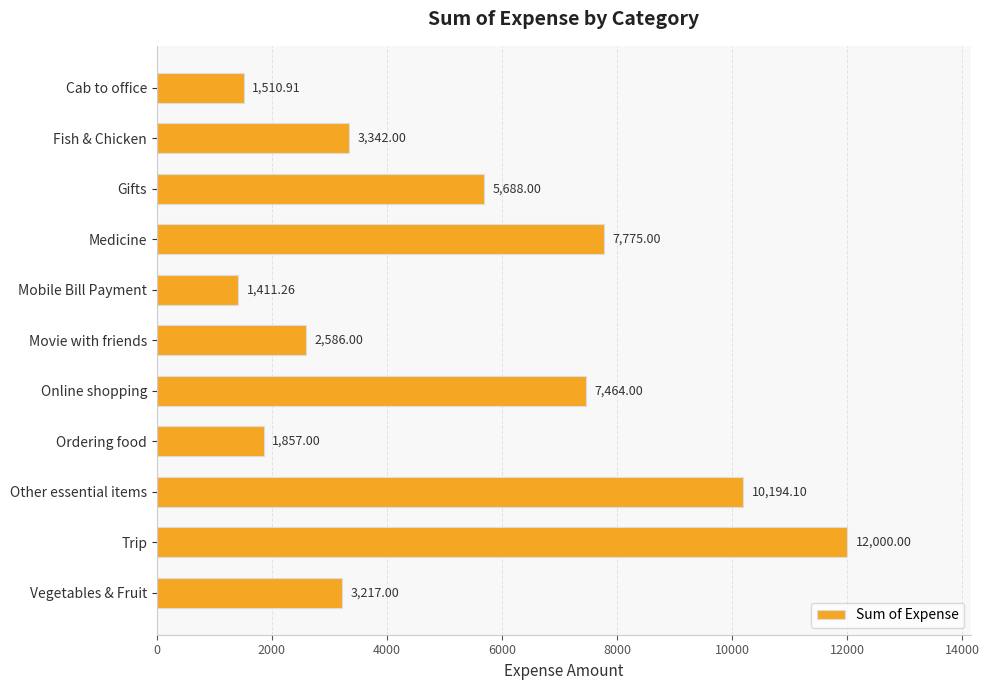

What is the label of the 6th bar from the top?

Movie with friends